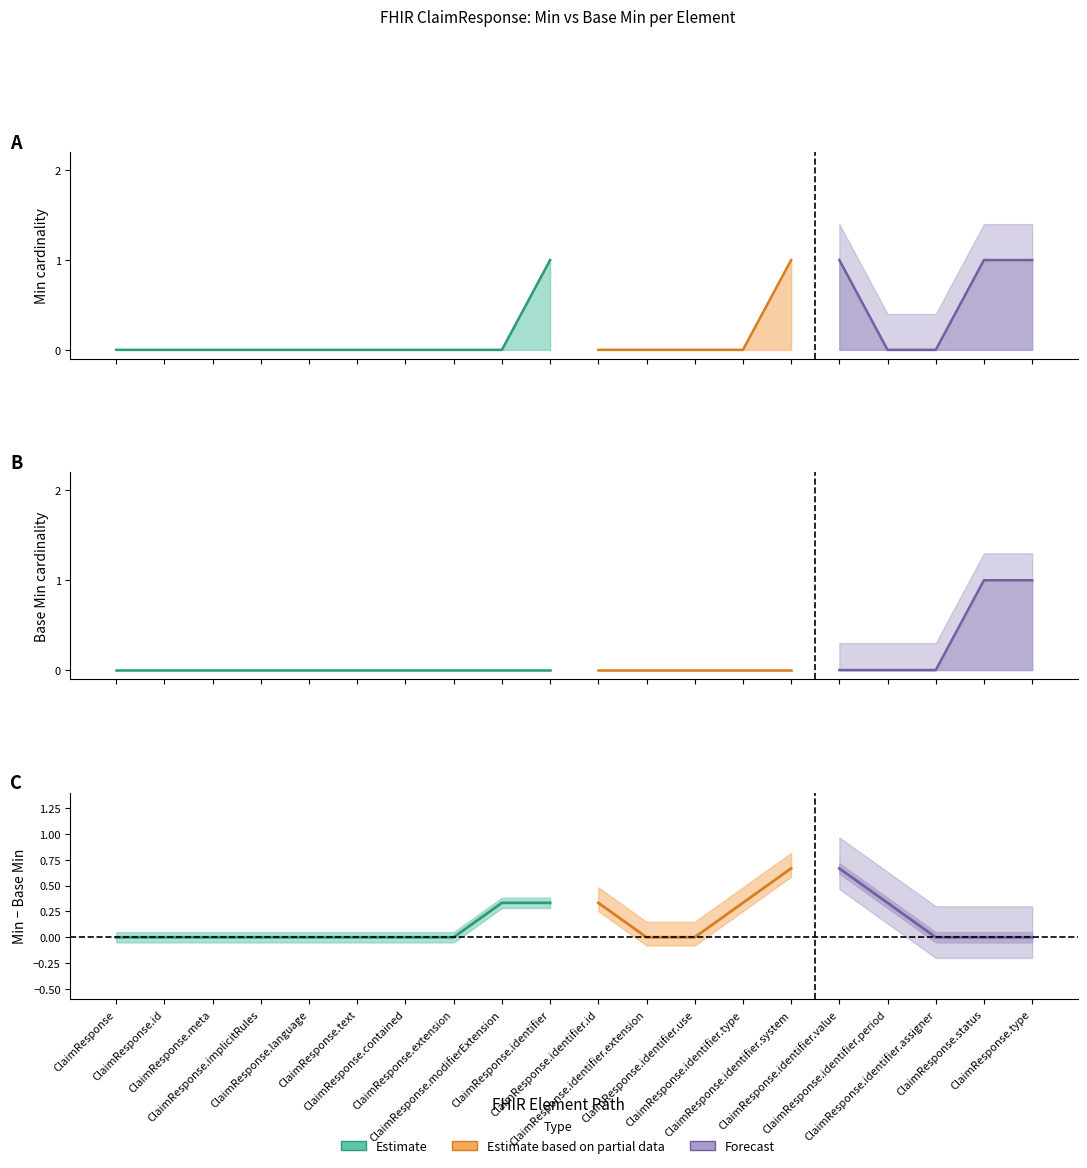

Reading left to right, what are all the values shown in this chart?

Min: 0	0	0	0	0	0	0	0	0	1	0	0	0	0	1	1	0	0	1	1
Base Min: 0	0	0	0	0	0	0	0	0	0	0	0	0	0	0	0	0	0	1	1